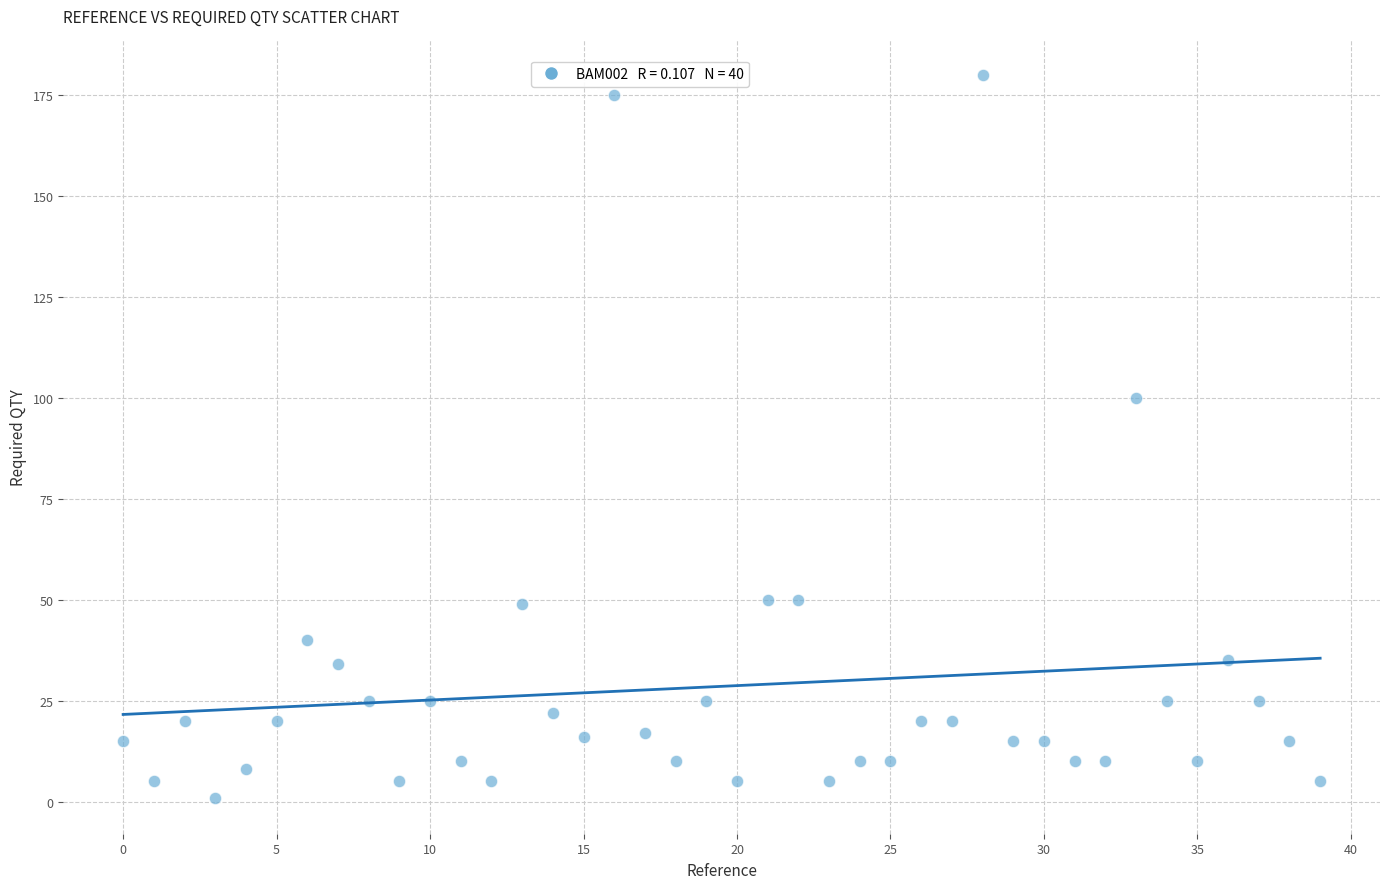

What Y value in the scatter plot is closest to 90?

100